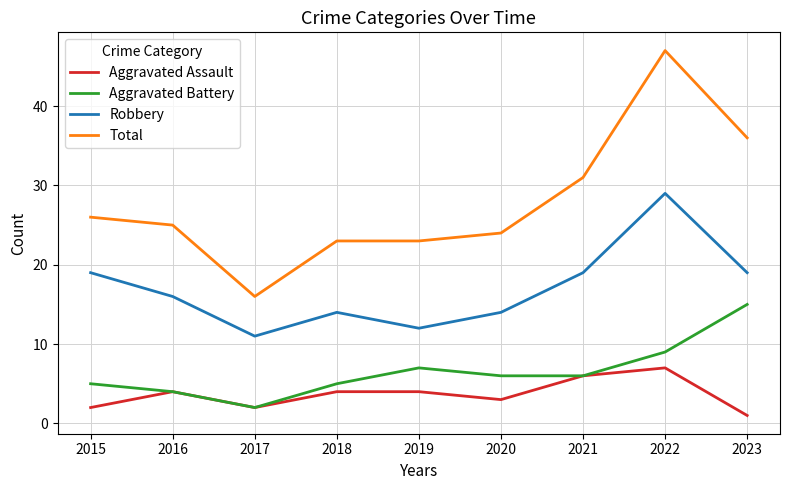

What is the spread (max minus min) of values at 2018?

19